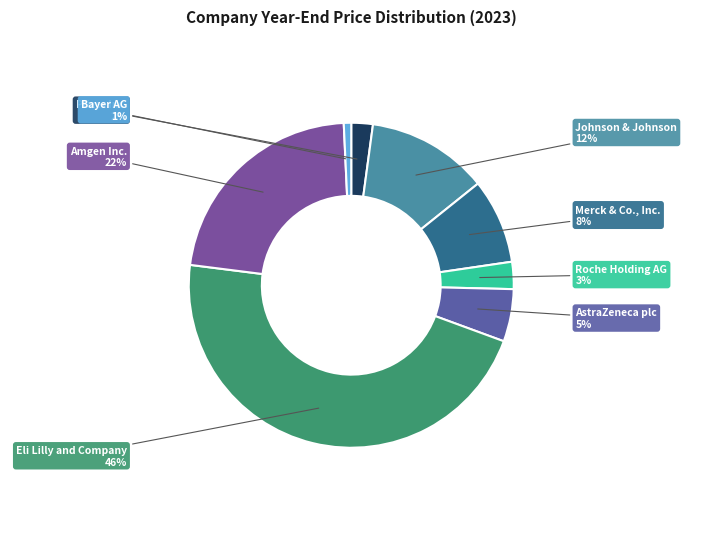

To the nearest percent, what portion does Pfizer Inc. represent?

2%